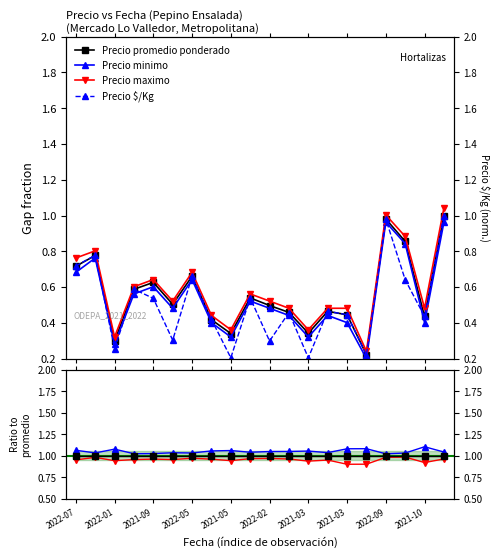

Between 2021-05 and 2022-09, which series saw the biggest shift?

Precio $/Kg